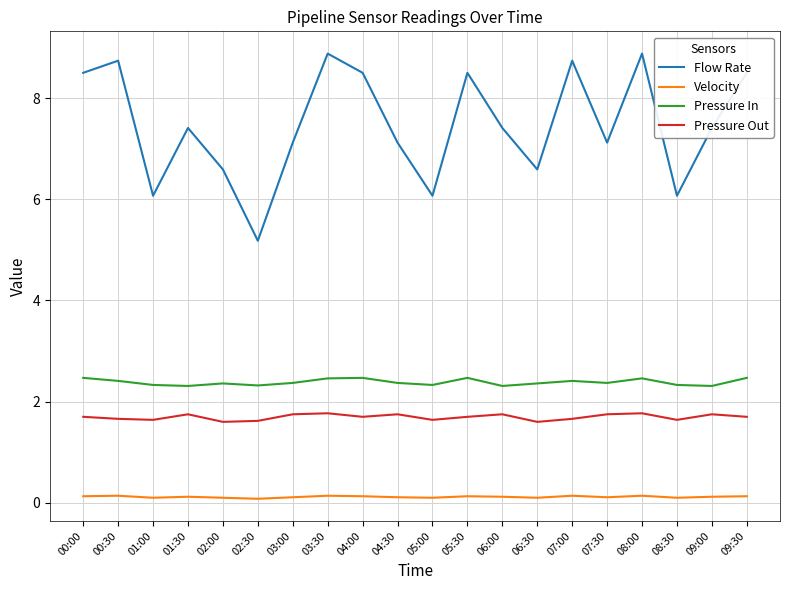

Rank the series by their maximum value, from highest to lowest.

Flow Rate, Pressure In, Pressure Out, Velocity